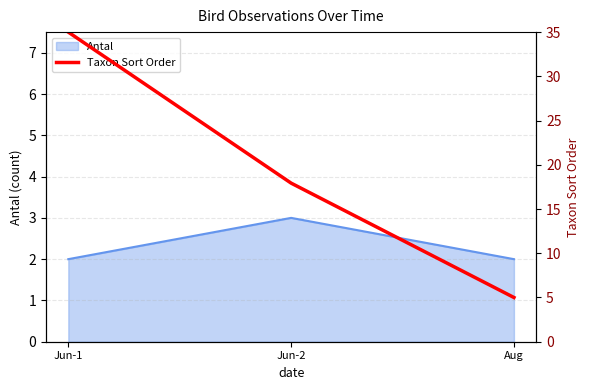

What is the greatest value displayed?

35.0